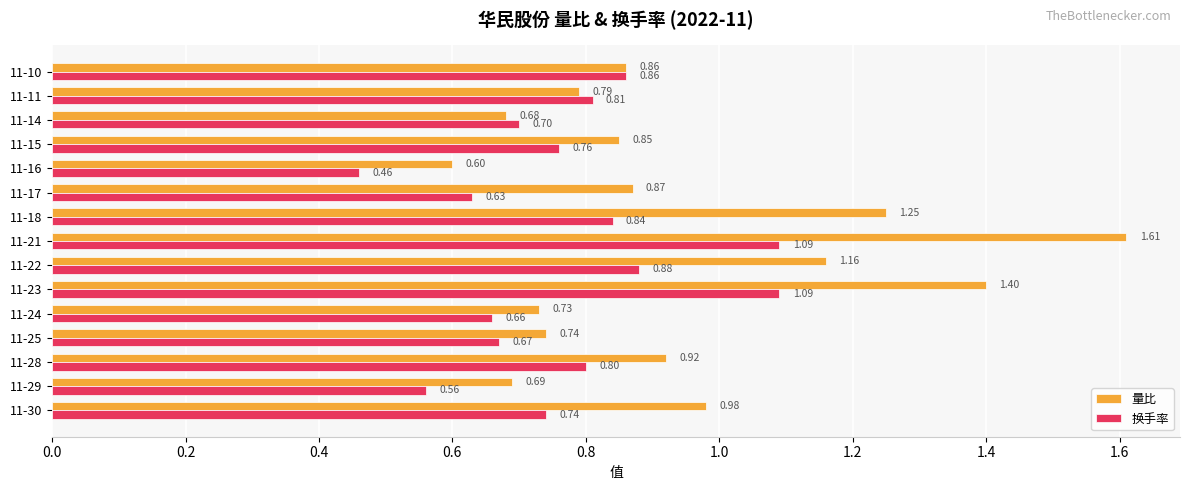

What is the average value of the 换手率 series?

0.8